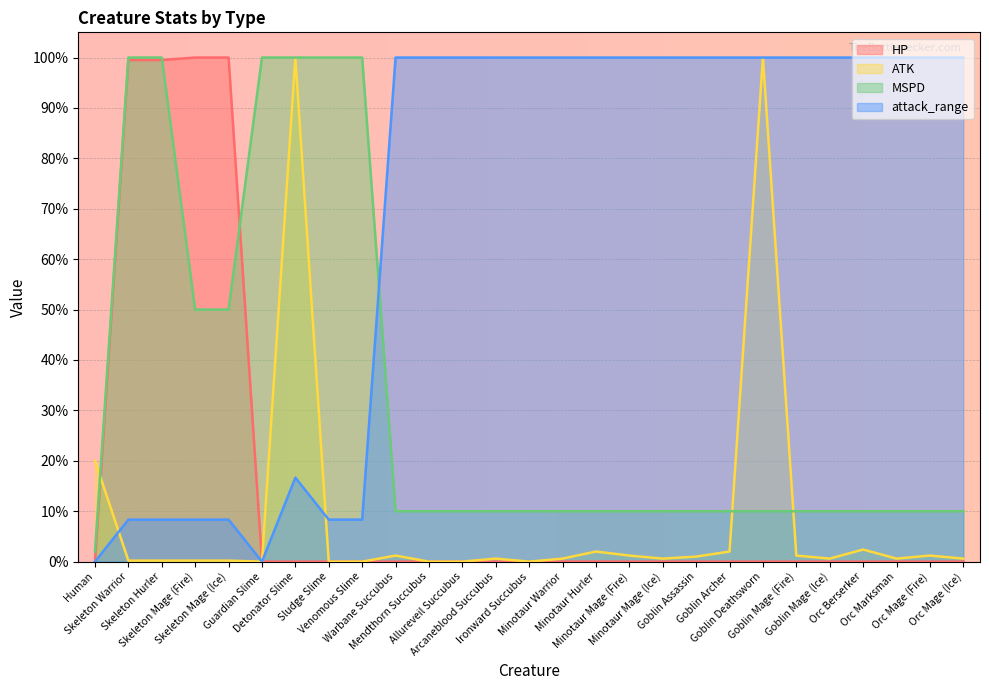

Between Sludge Slime and Goblin Deathsworn, which series saw the biggest shift?

ATK